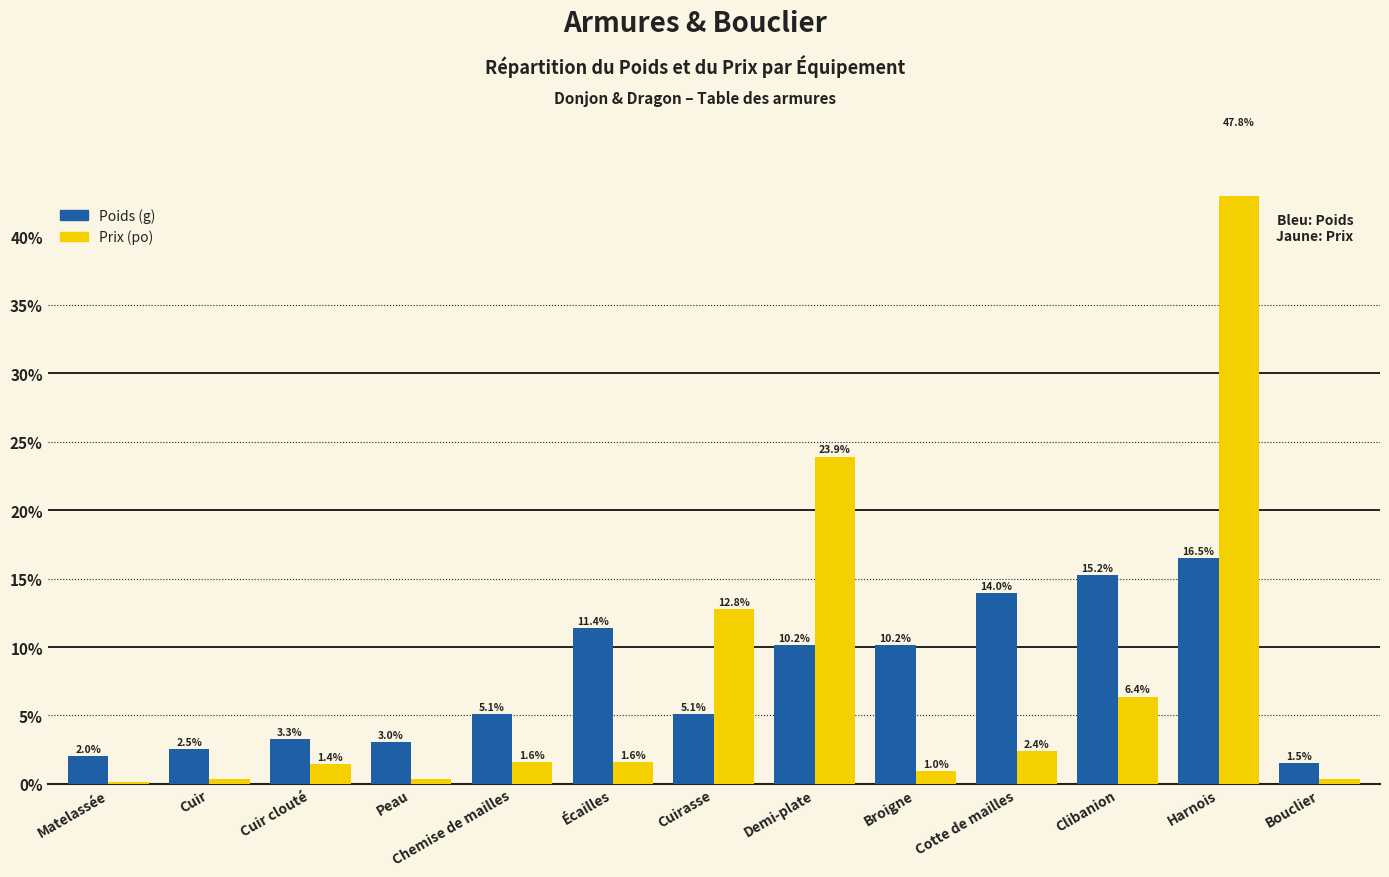

How many values in the Prix (po) series are below 1?

5